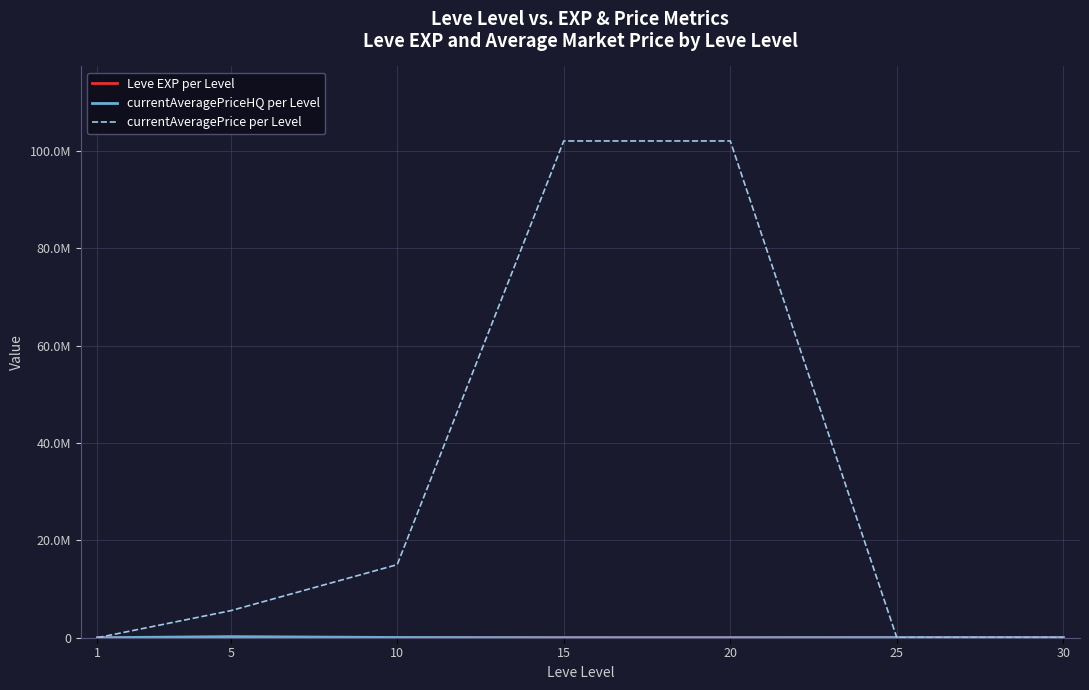

Does the chart display data point markers on the line(s)?

No